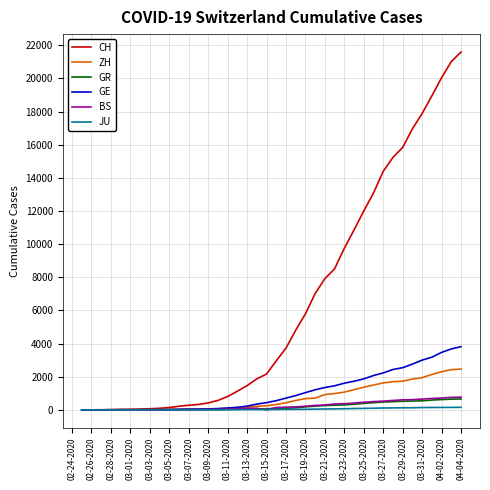

What is the maximum value for BS?

767